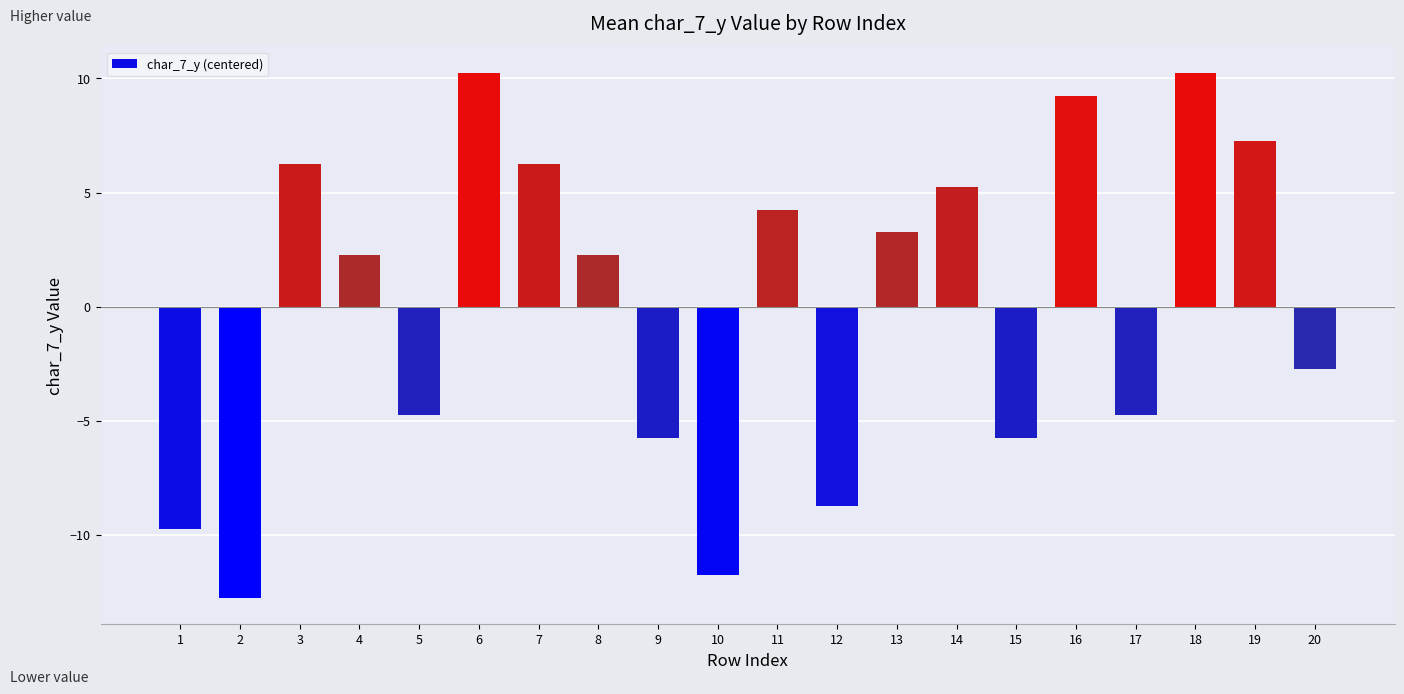

What is the difference between the maximum and minimum values?

23.0